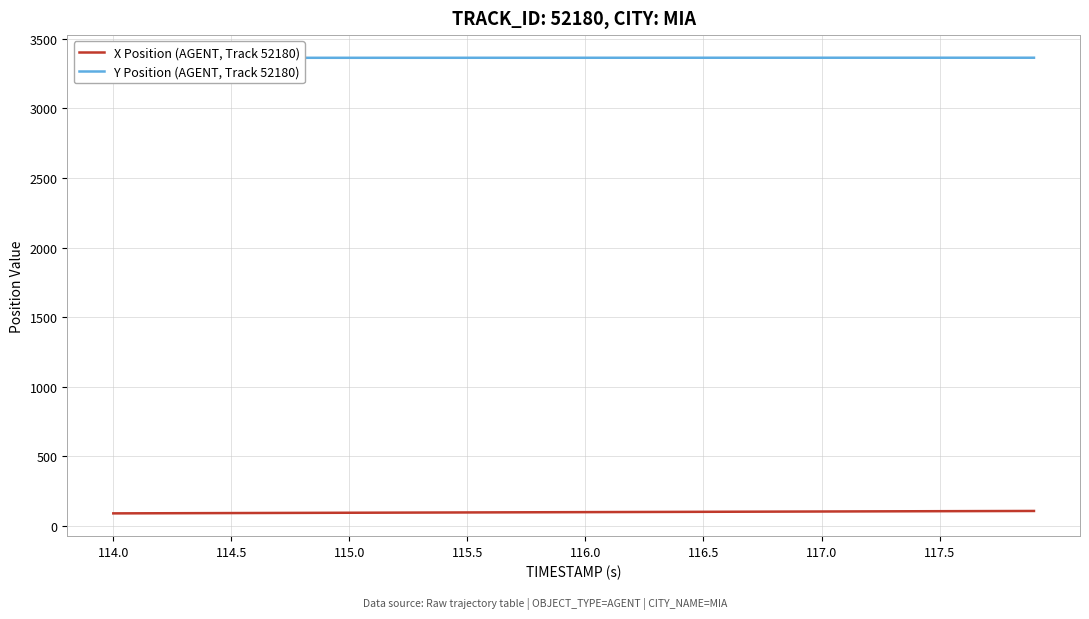

What is the value of the X Position (AGENT, Track 52180) point at the 24th from the left?

101.8